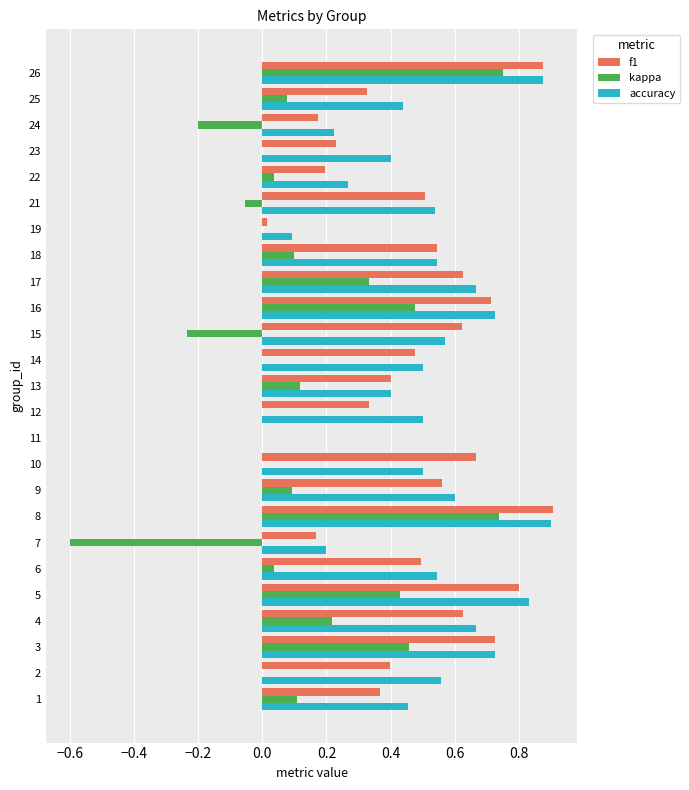

Is it true that accuracy equals 0.7 at 3?

True